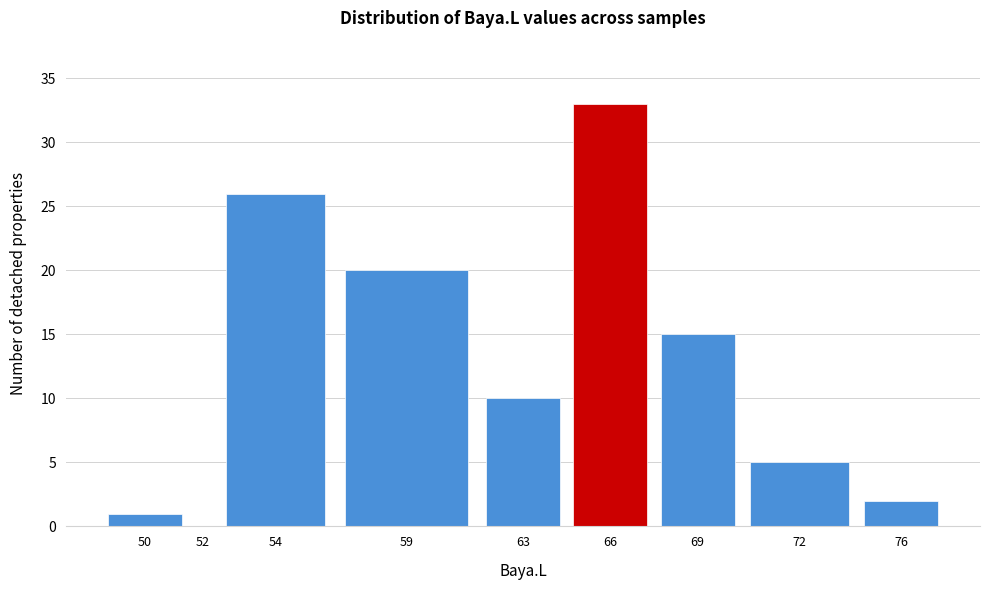

Reading left to right, transcribe all the data shown in this chart.

50=1	52=0	54=26	59=20	63=10	66=33	69=15	72=5	76=2